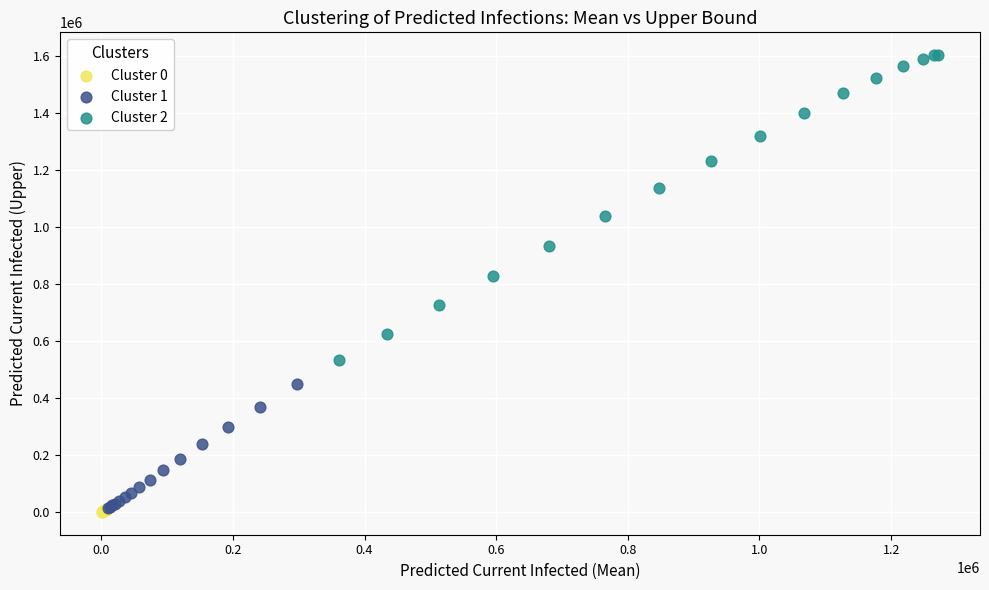

Which series has the largest Y range (max minus min)?

Cluster 2